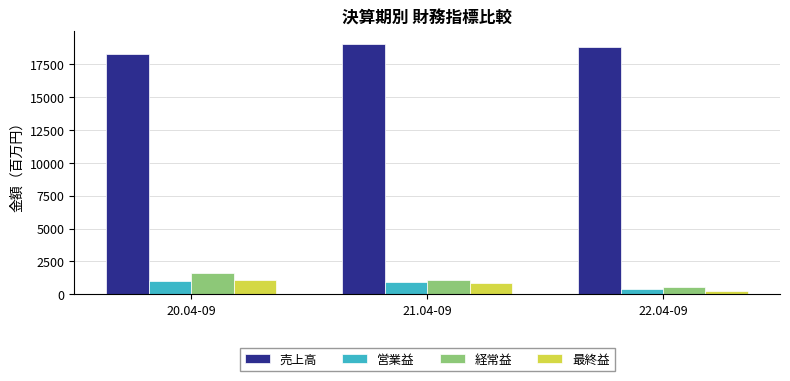

Which series has the largest total across all categories?

売上高